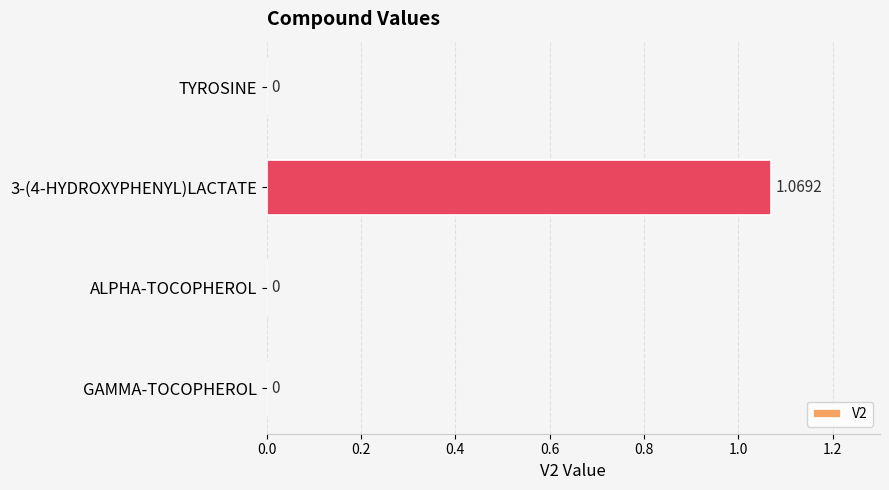

Between 3-(4-HYDROXYPHENYL)LACTATE and GAMMA-TOCOPHEROL, which is larger?

3-(4-HYDROXYPHENYL)LACTATE